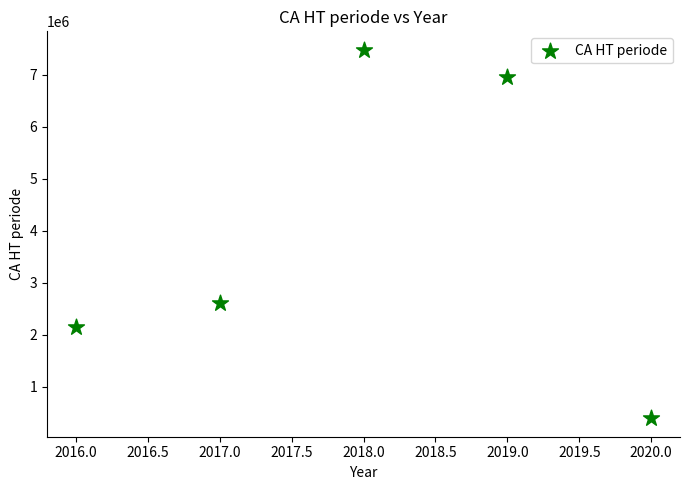

What Y value in the scatter plot is closest to 3933352?

2608327.3